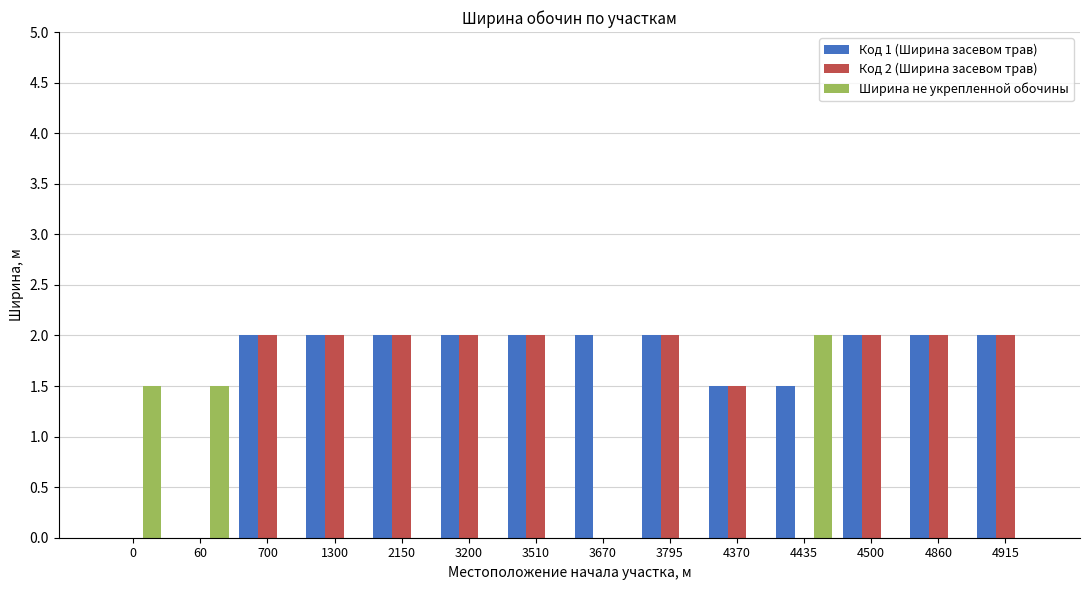

What is the sum of the Код 2 (Ширина засевом трав) values at 3670 and 4500?

2.0